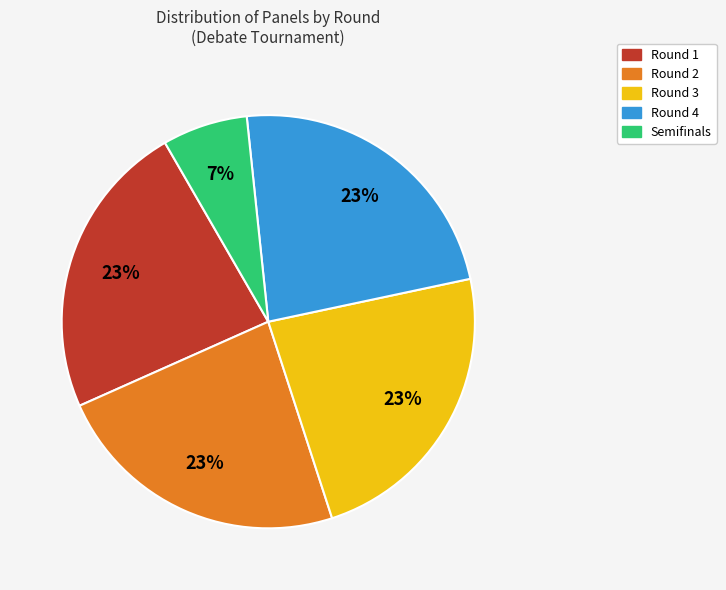

To the nearest percent, what is the average slice percentage?

20%